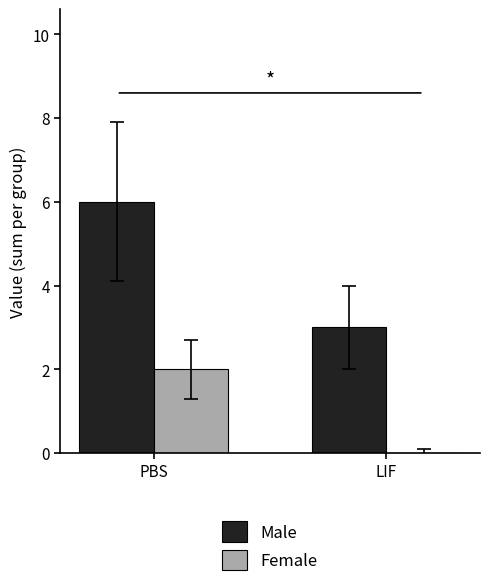

What is the sum of all Male values?

9